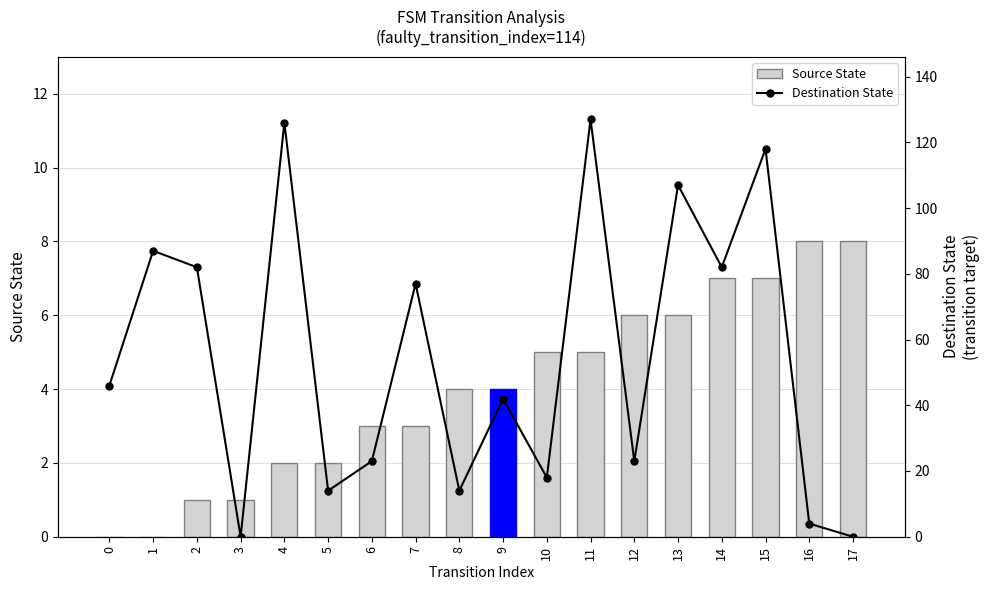

What is the total value across all series at 12?

29